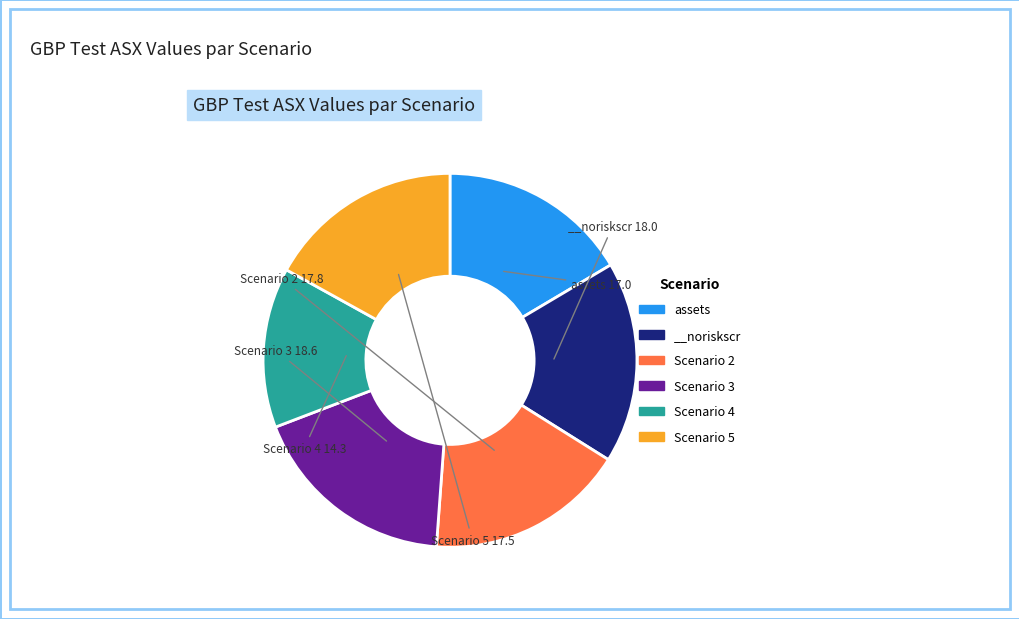

Between Scenario 2 and Scenario 4, which is larger?

Scenario 2